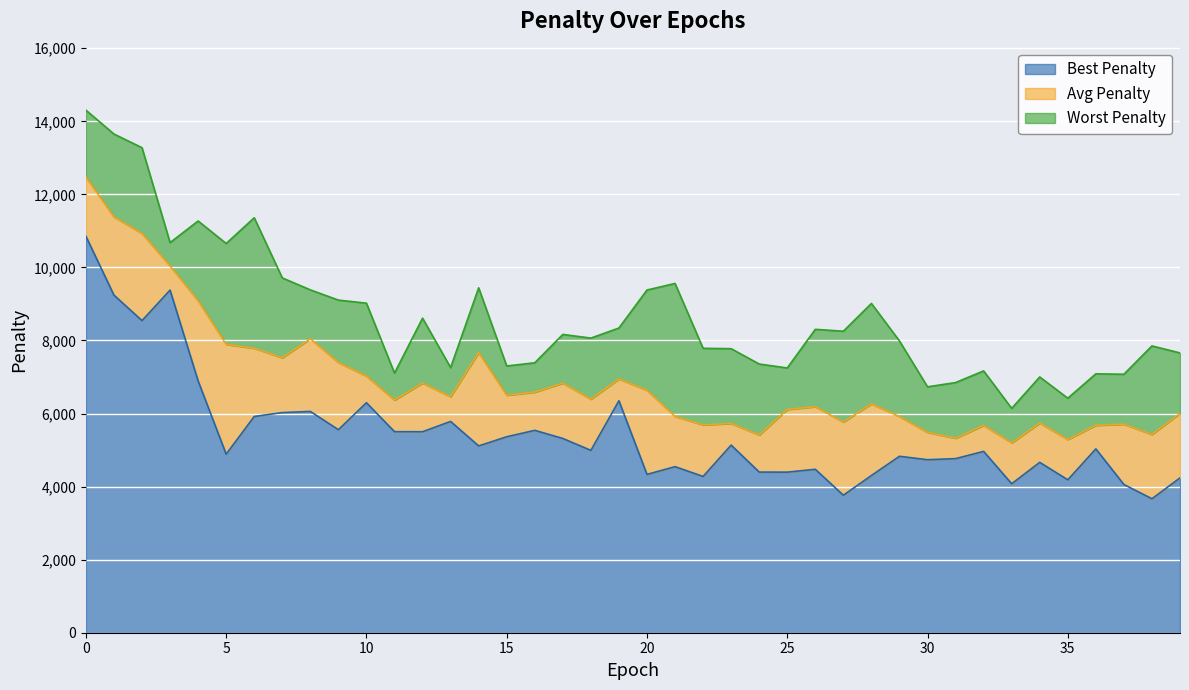

Reading right to left, extract all data points from this chart.

bestPenalty: 4238	3668	4058	5032	4186	4664	4078	4964	4766	4736	4830	4304	3764	4474	4396	4398	5136	4278	4546	4334	6350	4992	5318	5540	5364	5114	5784	5502	5504	6296	5558	6058	6026	5920	4888	6894	9380	8544	9242	10854
avgPenalty: 6007	5426	5708	5678	5290	5740	5198	5675	5325	5484	5919	6266	5768	6188	6112	5412	5728	5690	5921	6637	6946	6394	6833	6586	6502	7668	6460	6834	6369	7026	7399	8046	7527	7787	7894	9087	10039	10931	11382	12474
worstPenalty: 7660	7852	7076	7088	6420	7002	6142	7168	6848	6732	7988	9014	8254	8306	7248	7356	7776	7786	9562	9382	8342	8066	8166	7390	7302	9442	7258	8612	7108	9022	9106	9386	9714	11360	10656	11272	10680	13278	13652	14306